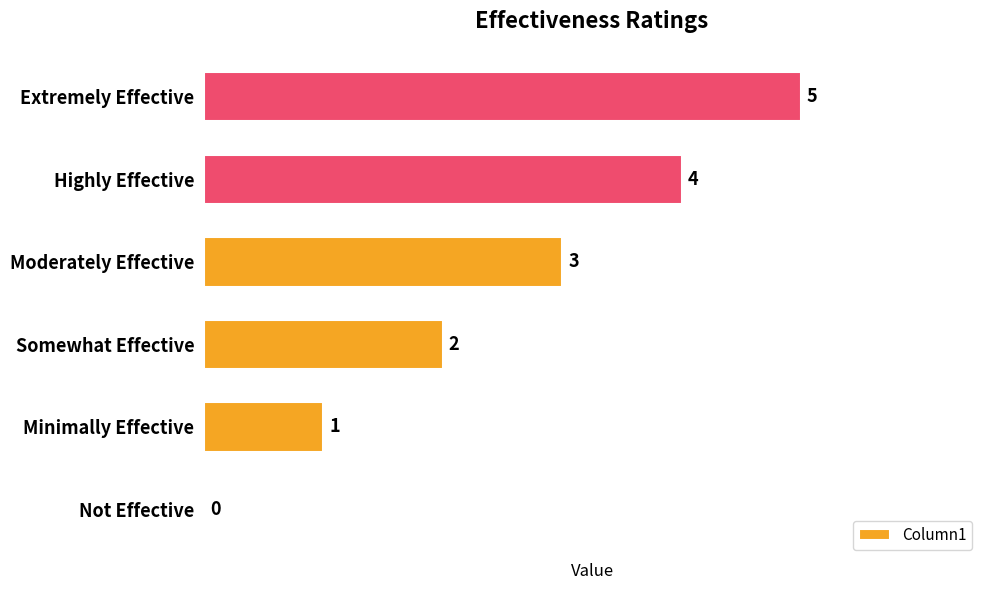

What is the sum of the values at Highly Effective and Not Effective?

4